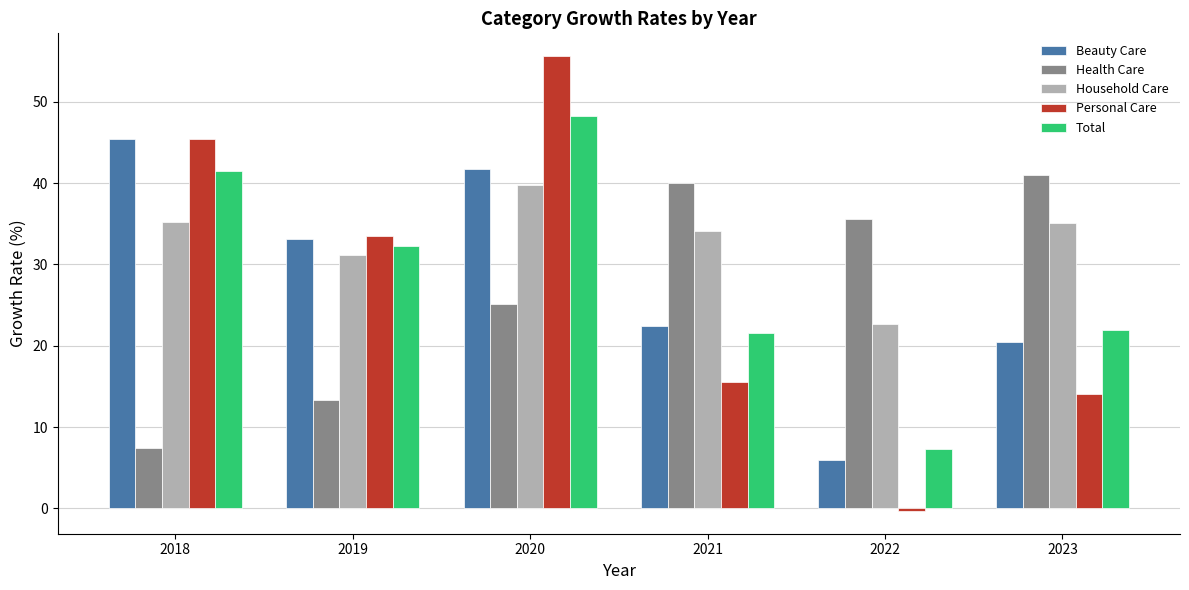

How many groups of bars are there?

6